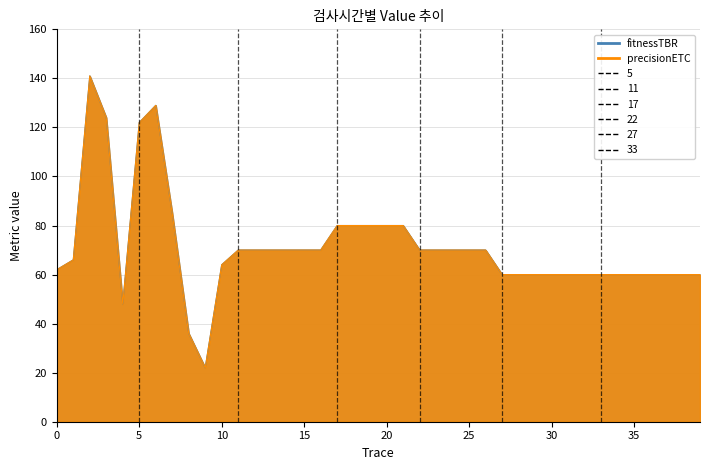

What is the total value across all series at 34?

120